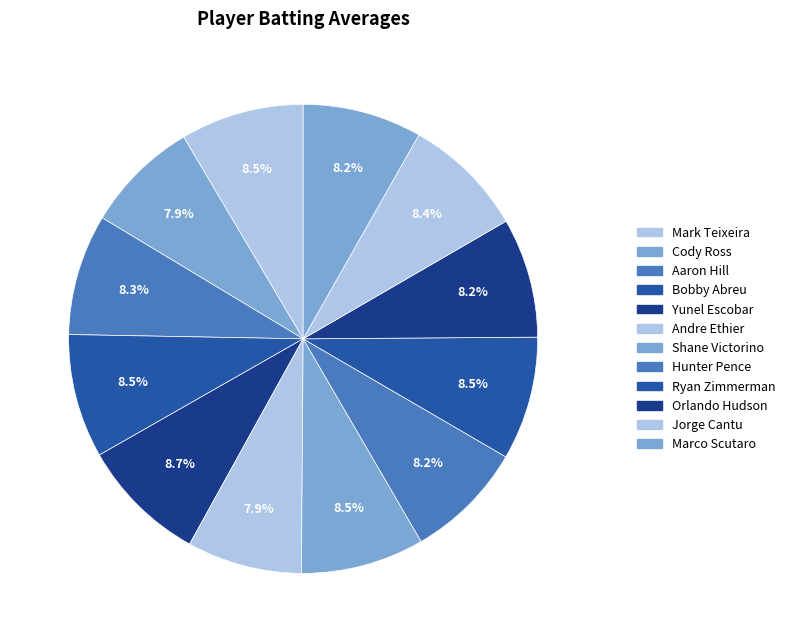

Count the number of slices in the pie.

12